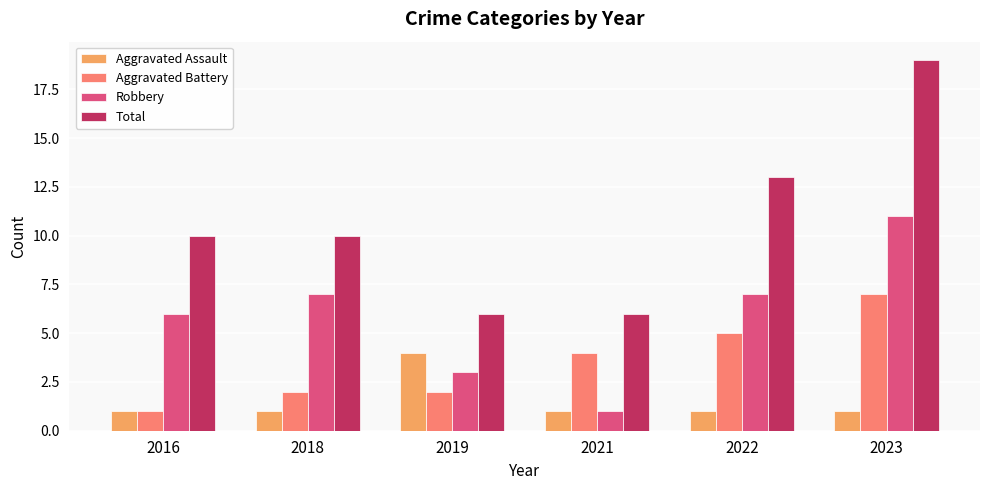

Which series has the largest range (max minus min)?

Total